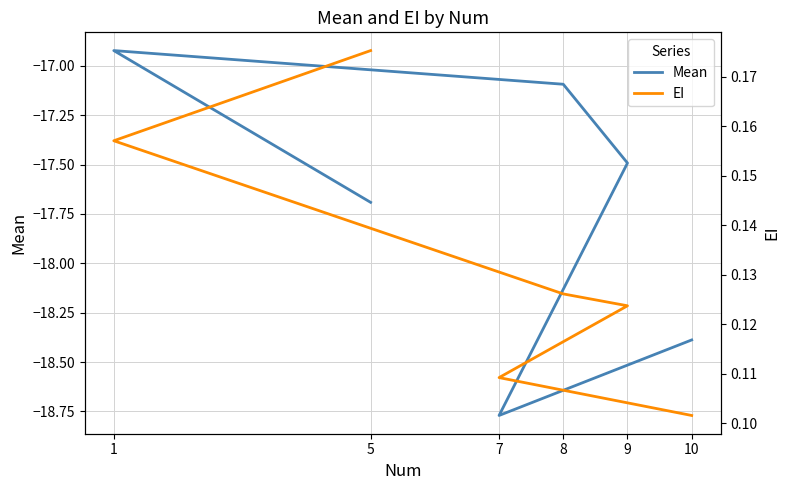

What is the label of the 2nd point from the left?

1